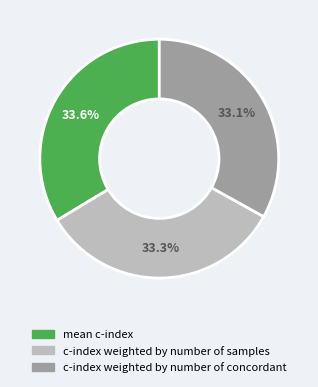

To the nearest percent, what portion does c-index weighted by number of concordant represent?

33%